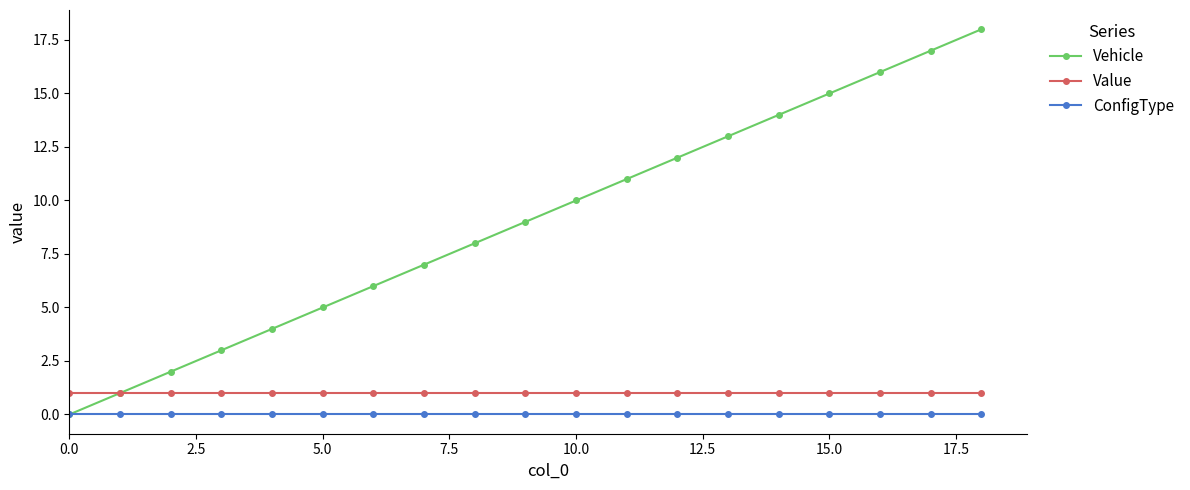

True or false: ConfigType and Value cross at least once.

False